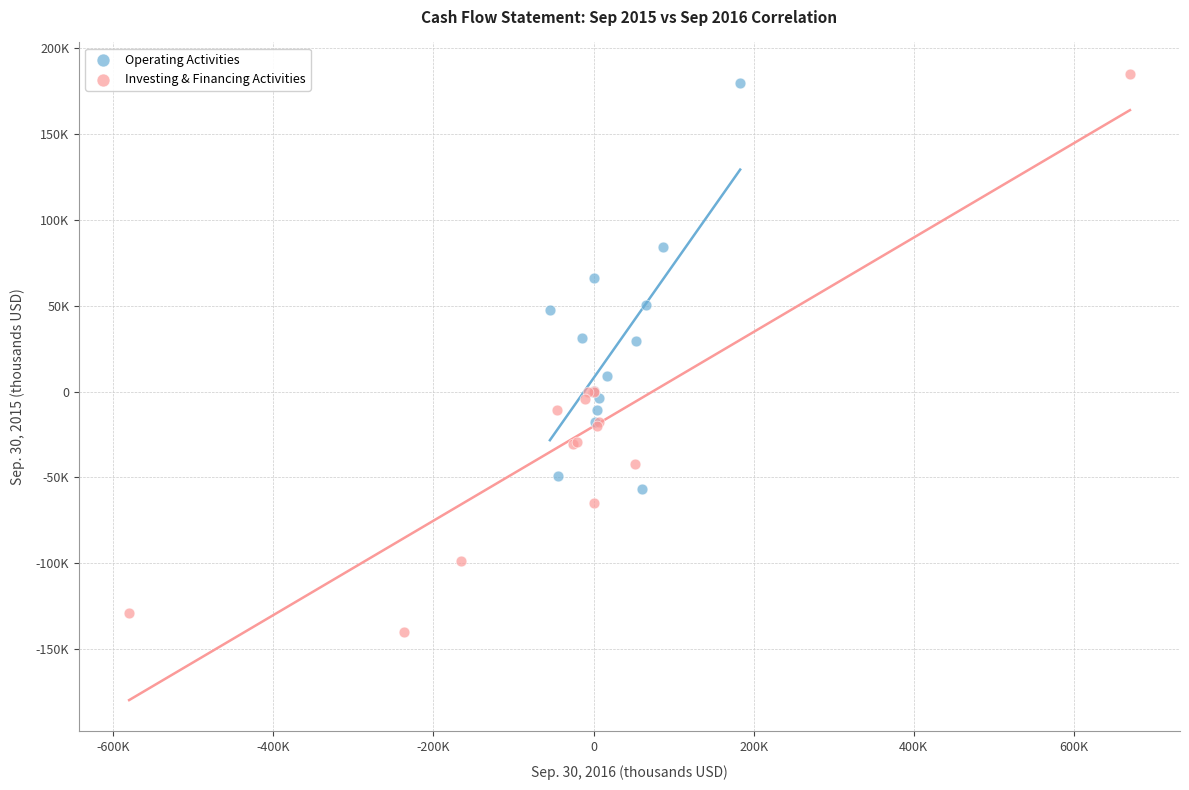

What are all the series names shown in the legend?

Operating Activities, Investing & Financing Activities